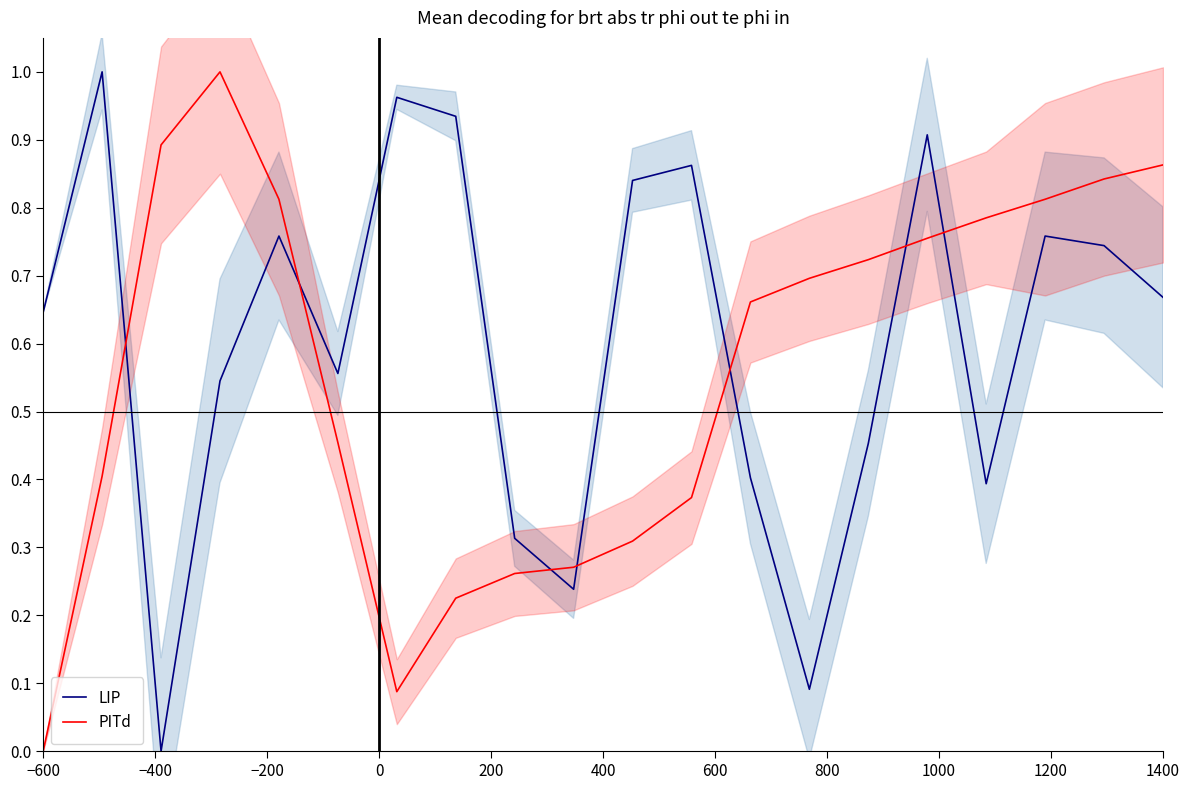

In LIP, how many points are higher than both neighbors (excluding endpoints)?

6